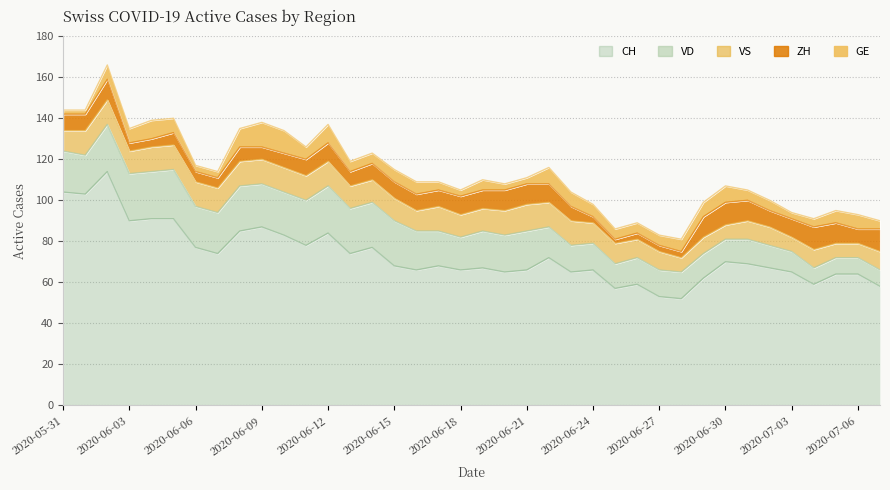

True or false: ZH and CH cross at least once.

False